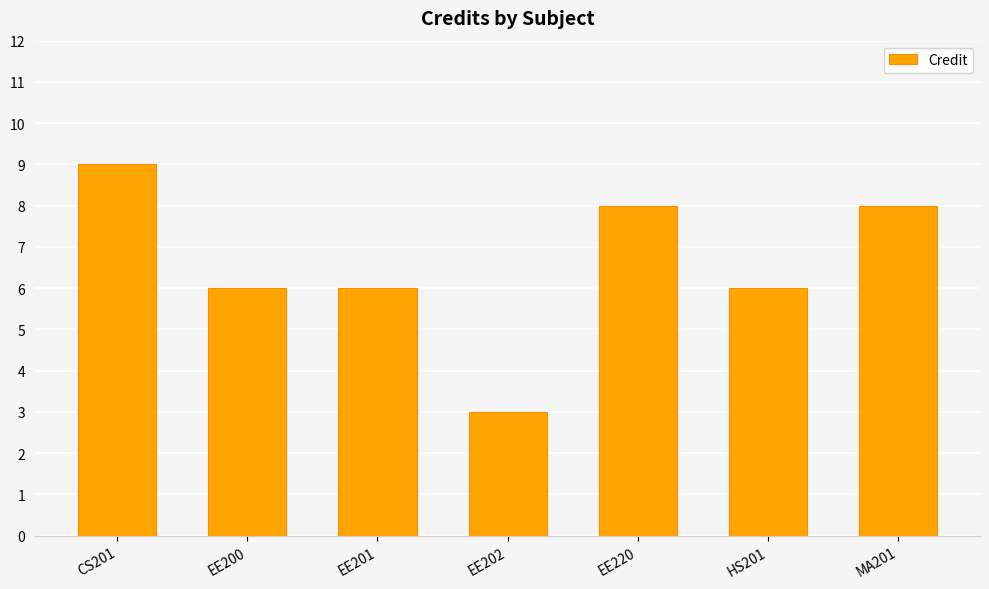

Count the values in the range 6 to 8.

5